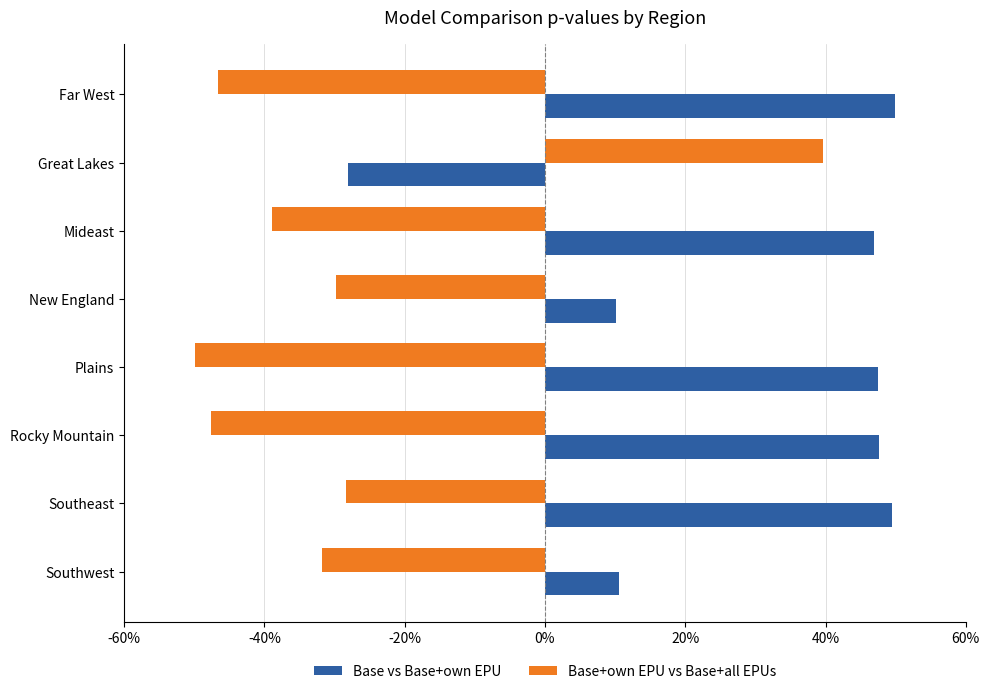

Which series has the largest range (max minus min)?

Base+own EPU vs Base+all EPUs